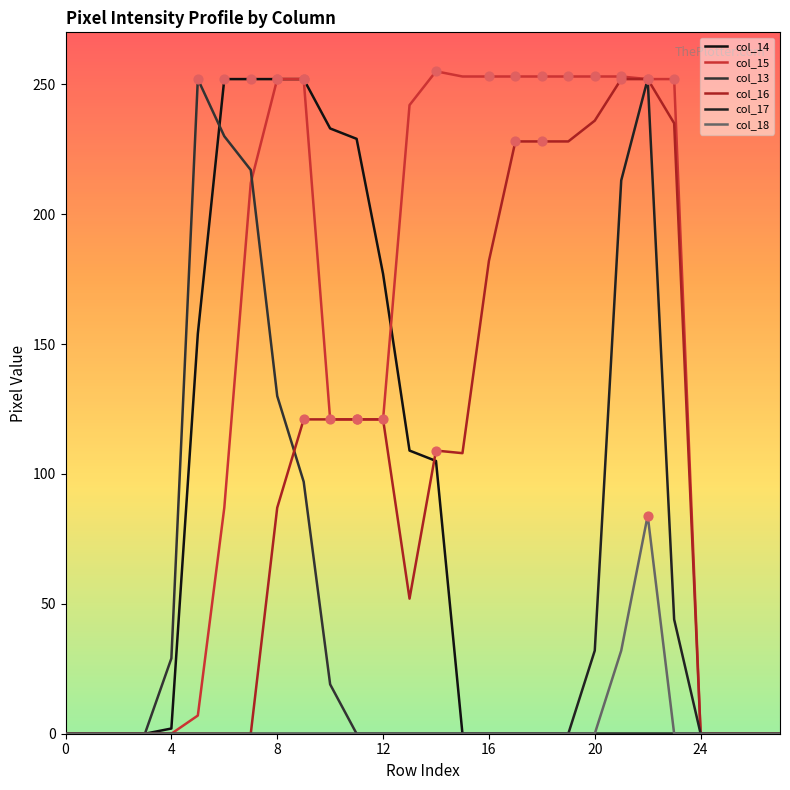

Which series has the largest total across all categories?

col_15